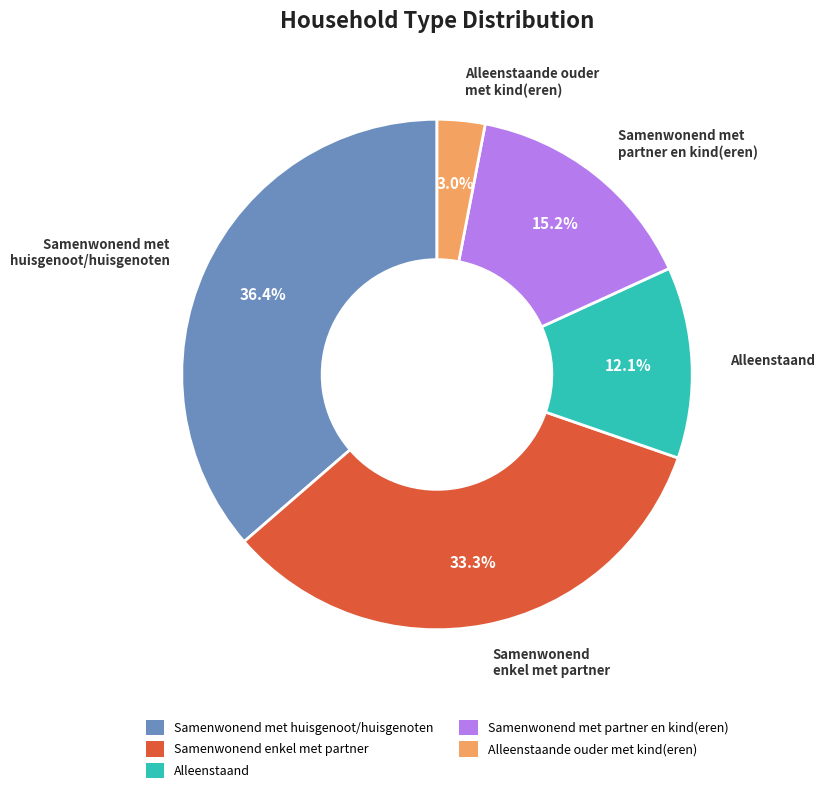

What percentage is NOT represented by Samenwonend met huisgenoot/huisgenoten?

63.6%